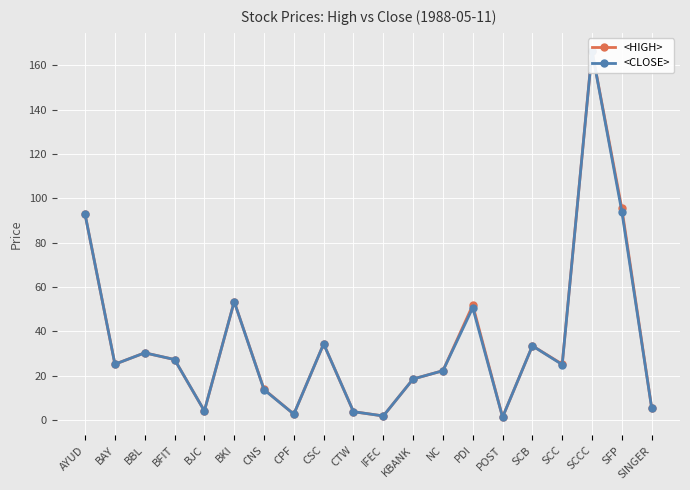

Reading right to left, transcribe all the data shown in this chart.

<HIGH>: SINGER=5.5	SFP=95.5	SCCC=166.5	SCC=25.2	SCB=33.5	POST=1.3	PDI=51.8	NC=22.2	KBANK=18.5	IFEC=1.8	CTW=3.8	CSC=34.4	CPF=2.7	CNS=13.8	BKI=53.4	BJC=4.1	BFIT=27.3	BBL=30.3	BAY=25.2	AYUD=92.8
<CLOSE>: SINGER=5.4	SFP=94.0	SCCC=166.5	SCC=25.0	SCB=33.5	POST=1.3	PDI=50.7	NC=22.2	KBANK=18.5	IFEC=1.8	CTW=3.8	CSC=34.4	CPF=2.7	CNS=13.7	BKI=53.4	BJC=4.1	BFIT=27.3	BBL=30.3	BAY=25.2	AYUD=92.8